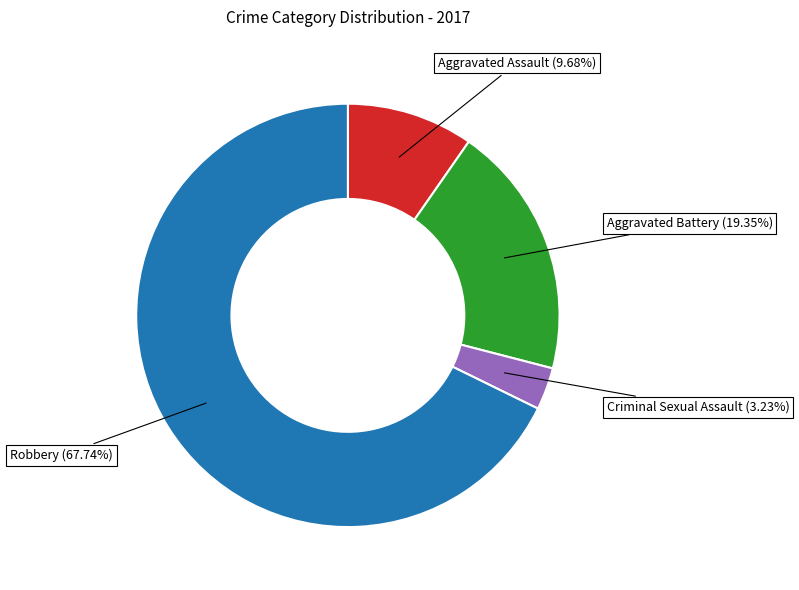

Approximately how many times larger is the value at Aggravated Battery compared to Criminal Sexual Assault?

6.0